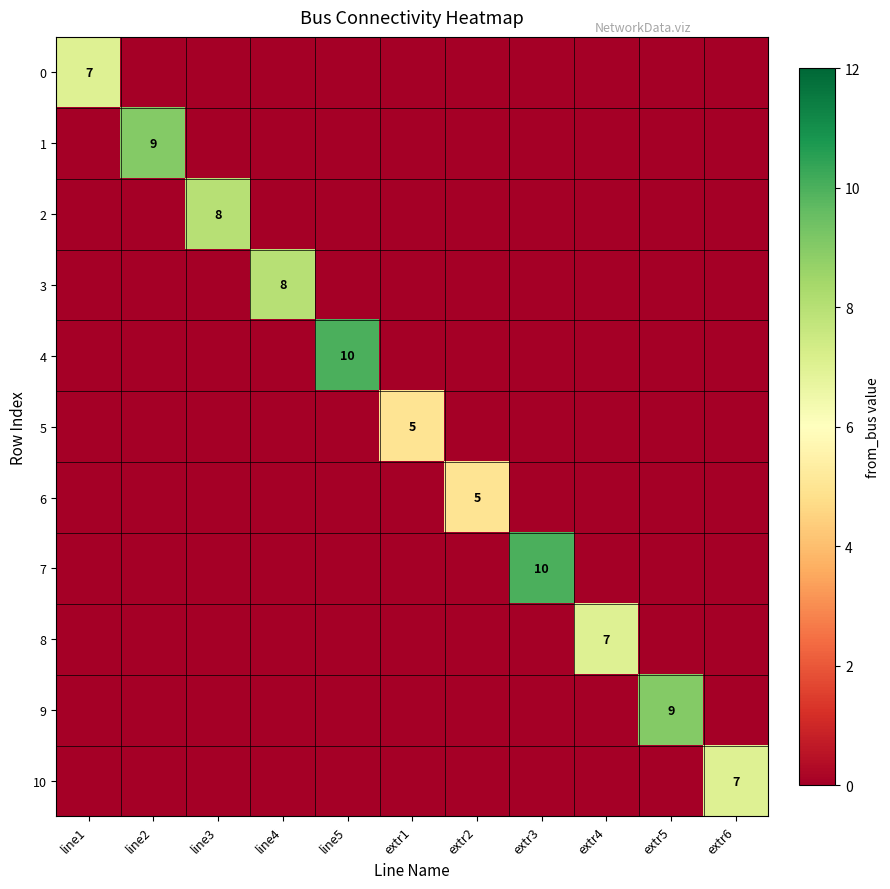

True or false: 0 has a value of 7 at line1.

True